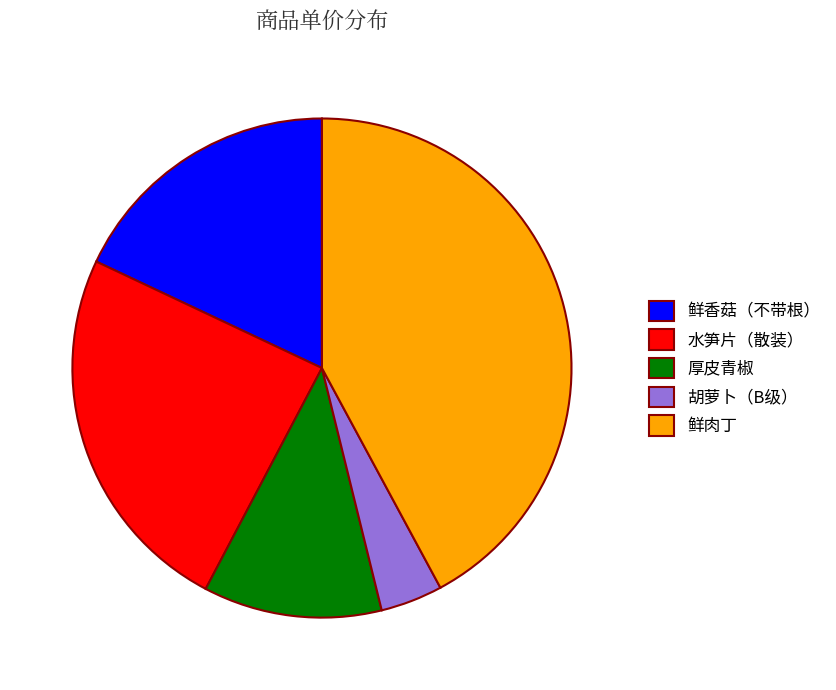

Count the number of slices in the pie.

5